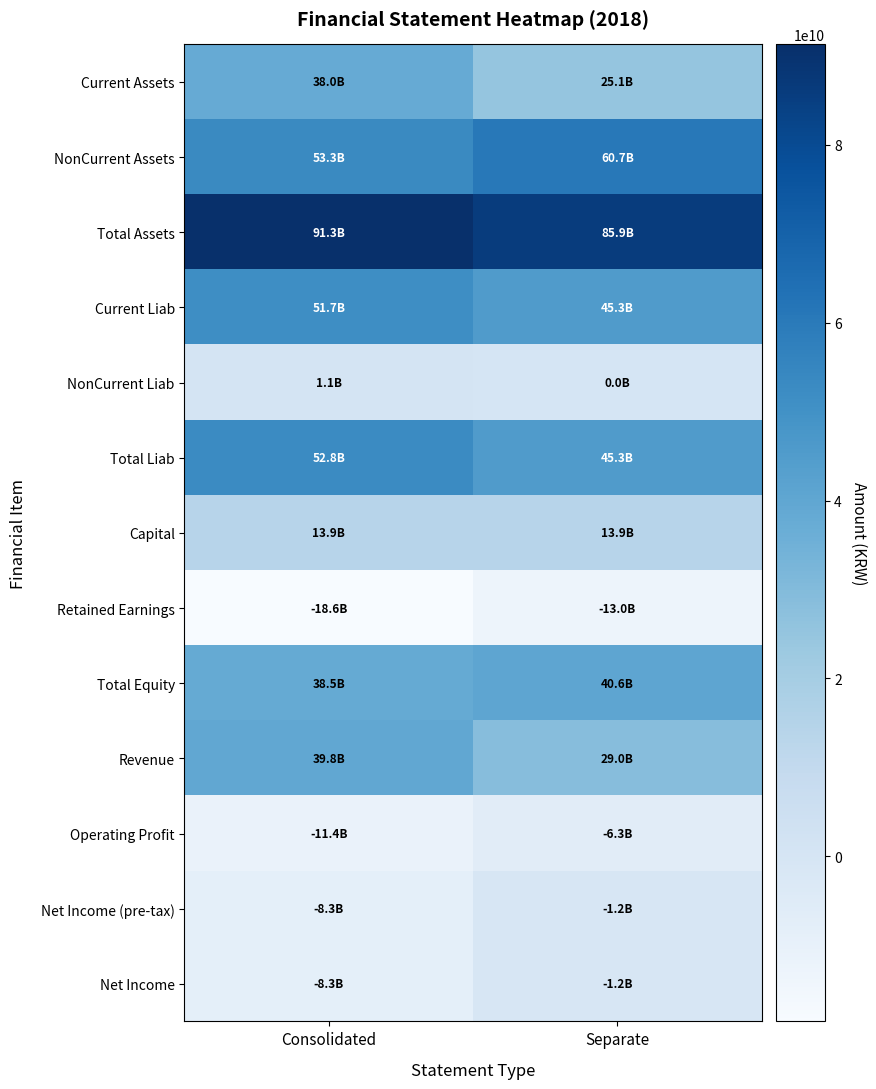

Reading left to right, what are all the values shown in this chart?

Current Assets: Consolidated=37991379325	Separate=25143702177
NonCurrent Assets: Consolidated=53306764256	Separate=60738332204
Total Assets: Consolidated=91298143581	Separate=85882034381
Current Liab: Consolidated=51722825492	Separate=45264513245
NonCurrent Liab: Consolidated=1078450555	Separate=25292074
Total Liab: Consolidated=52801276047	Separate=45289805319
Capital: Consolidated=13902562500	Separate=13902562500
Retained Earnings: Consolidated=-18578548917	Separate=-13022653092
Total Equity: Consolidated=38496867534	Separate=40592229062
Revenue: Consolidated=39778513302	Separate=28996469992
Operating Profit: Consolidated=-11445776553	Separate=-6253286510
Net Income (pre-tax): Consolidated=-8339989310	Separate=-1232768138
Net Income: Consolidated=-8337194636	Separate=-1232765968